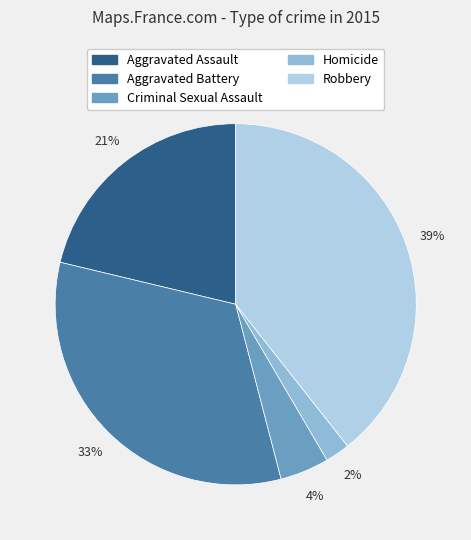

Count the number of slices in the pie.

5